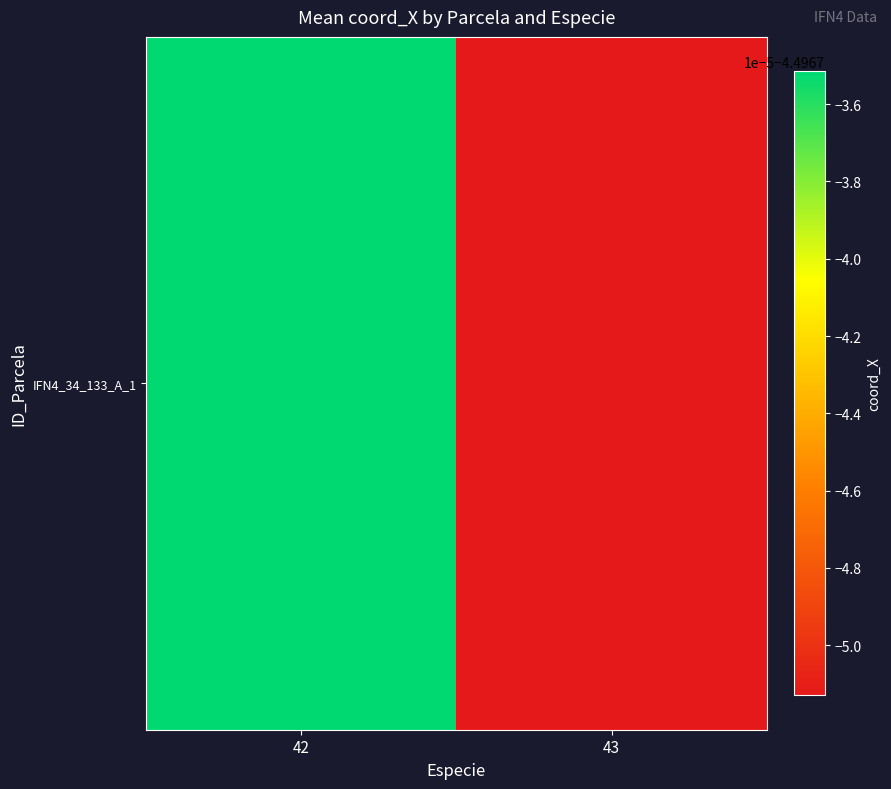

Count the number of data series in this chart.

1